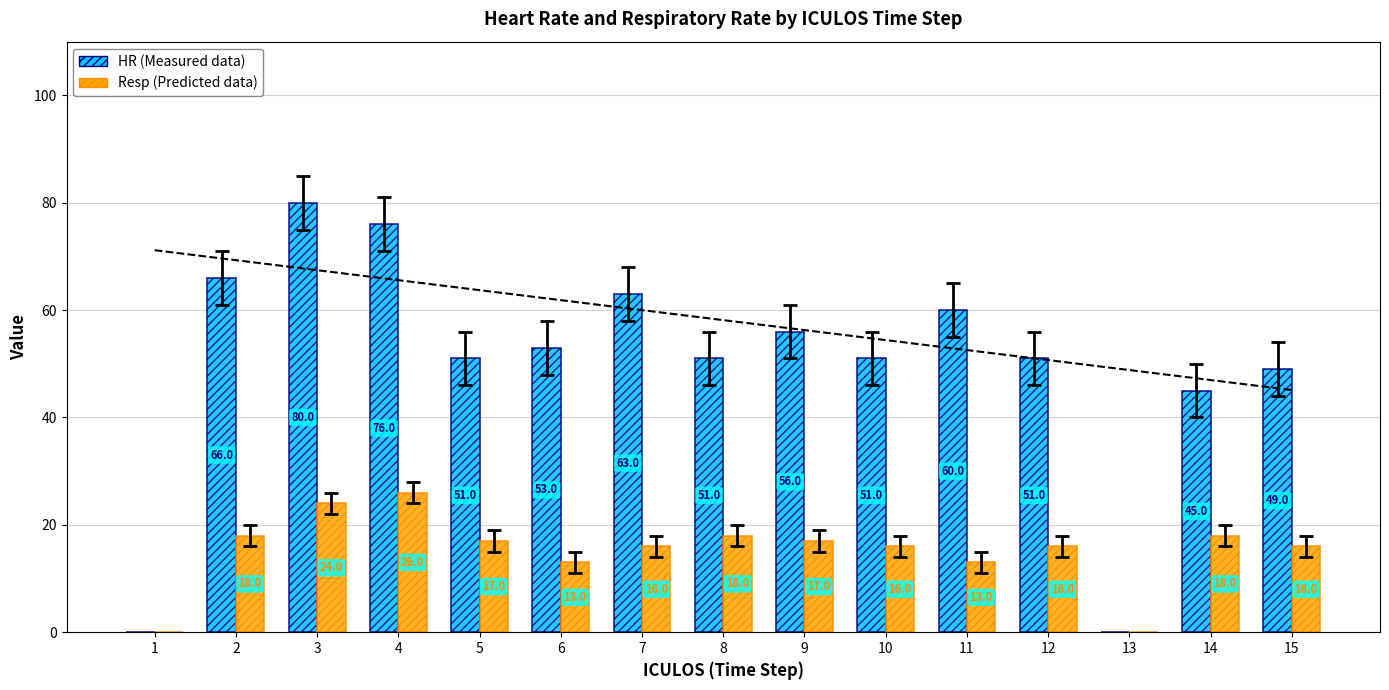

Is the value of HR at 10 greater than the value of Resp at 3?

Yes